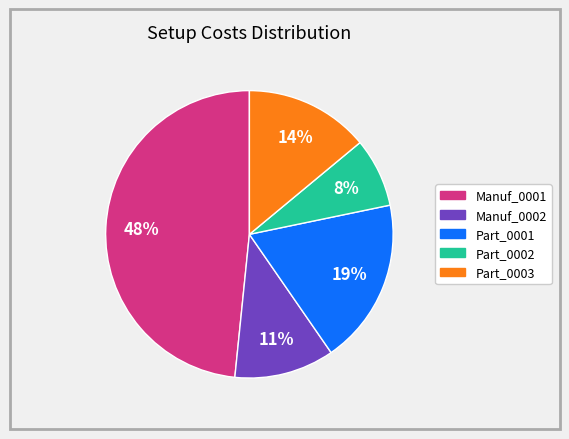

Is there any slice that represents more than half of the pie?

No